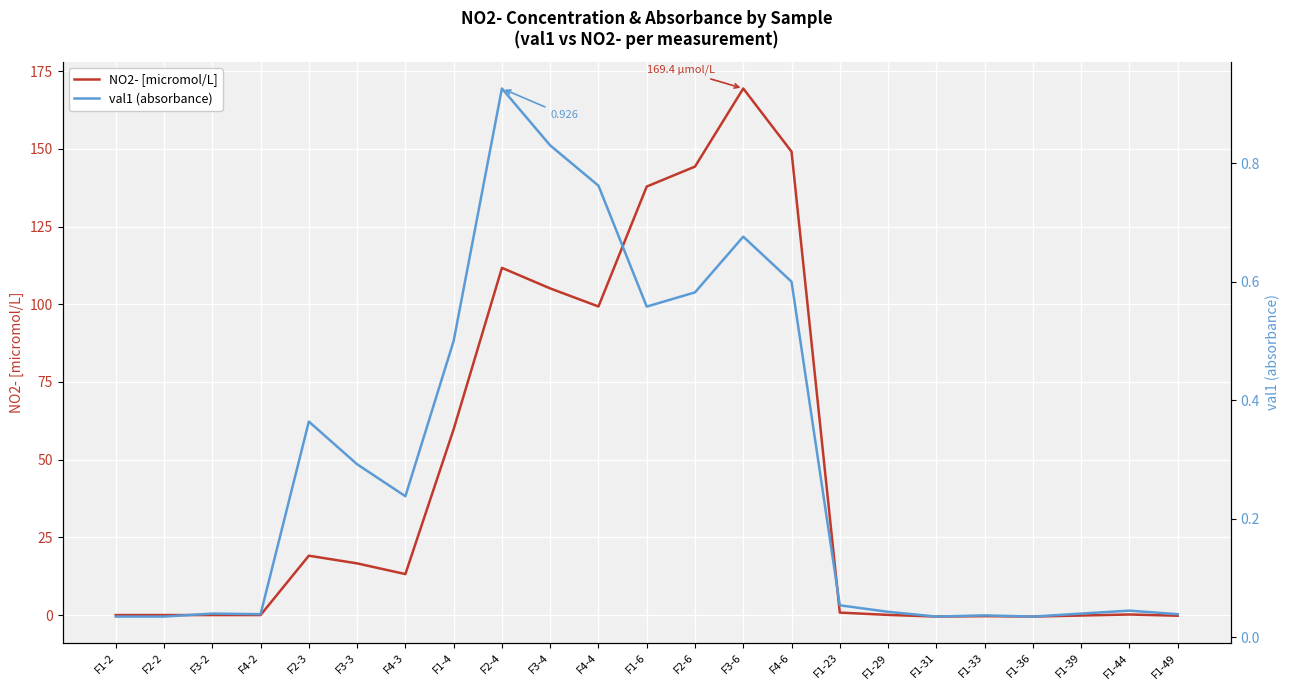

Reading right to left, transcribe all the data shown in this chart.

NO2- [micromol/L]: -0.2	0.2	-0.2	-0.5	-0.4	-0.5	0.0	0.8	149.1	169.4	144.3	137.9	99.3	105.1	111.7	59.8	13.2	16.6	19.1	0.0	0.0	0.0	0.0
val1 (absorbance): 0.0	0.0	0.0	0.0	0.0	0.0	0.0	0.1	0.6	0.7	0.6	0.6	0.8	0.8	0.9	0.5	0.2	0.3	0.4	0.0	0.0	0.0	0.0